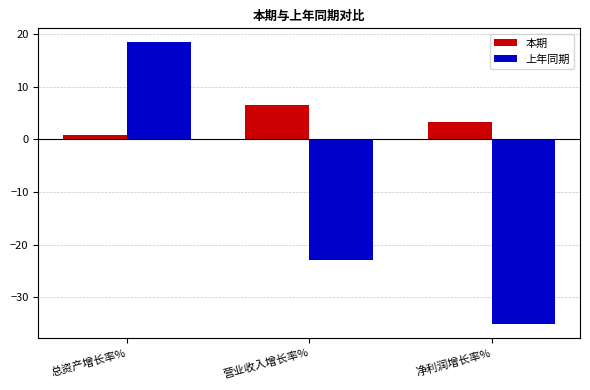

What is the lowest value of the 上年同期 series?

-35.0